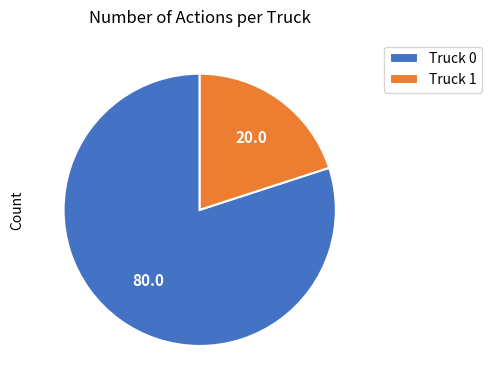

Which slice is the largest?

Truck 0